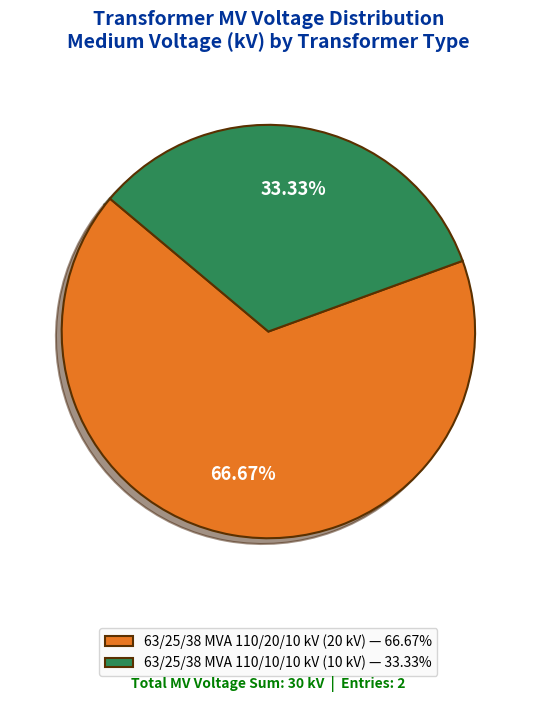

To the nearest percent, what percentage of the pie is 63/25/38 MVA 110/20/10 kV?

67%